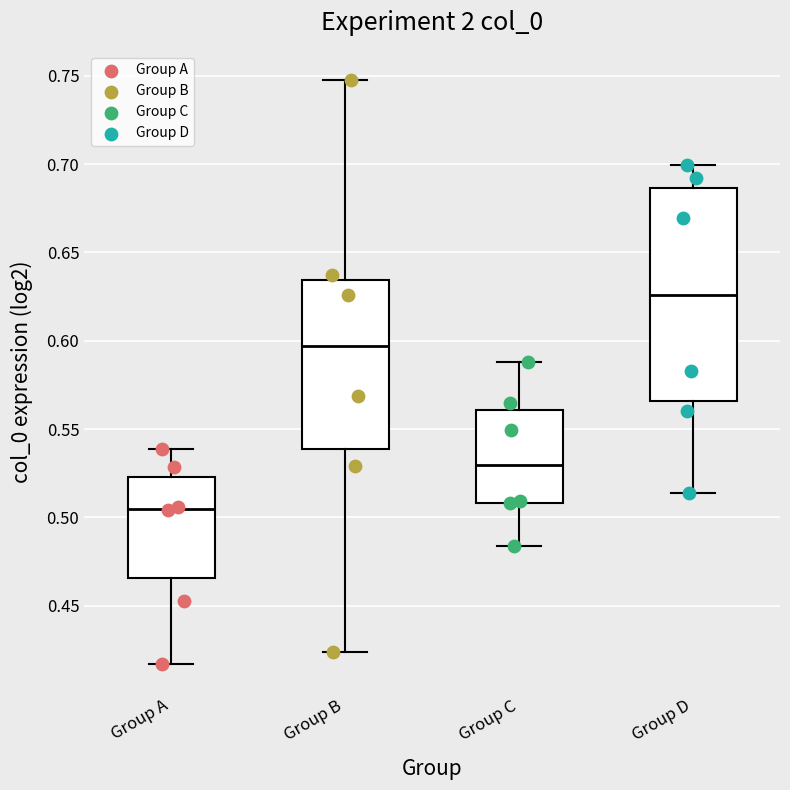

Reading left to right, read every box against the y-axis: the position of its median line, the range the box covers, and the ends of its whiskers. The values are not printed on the chart, so give them approximately, as read against the axis.

Group A: median 0.505, box 0.465 to 0.525, whiskers 0.415 to 0.540
Group B: median 0.595, box 0.540 to 0.635, whiskers 0.425 to 0.750
Group C: median 0.530, box 0.510 to 0.560, whiskers 0.485 to 0.590
Group D: median 0.625, box 0.565 to 0.685, whiskers 0.515 to 0.700